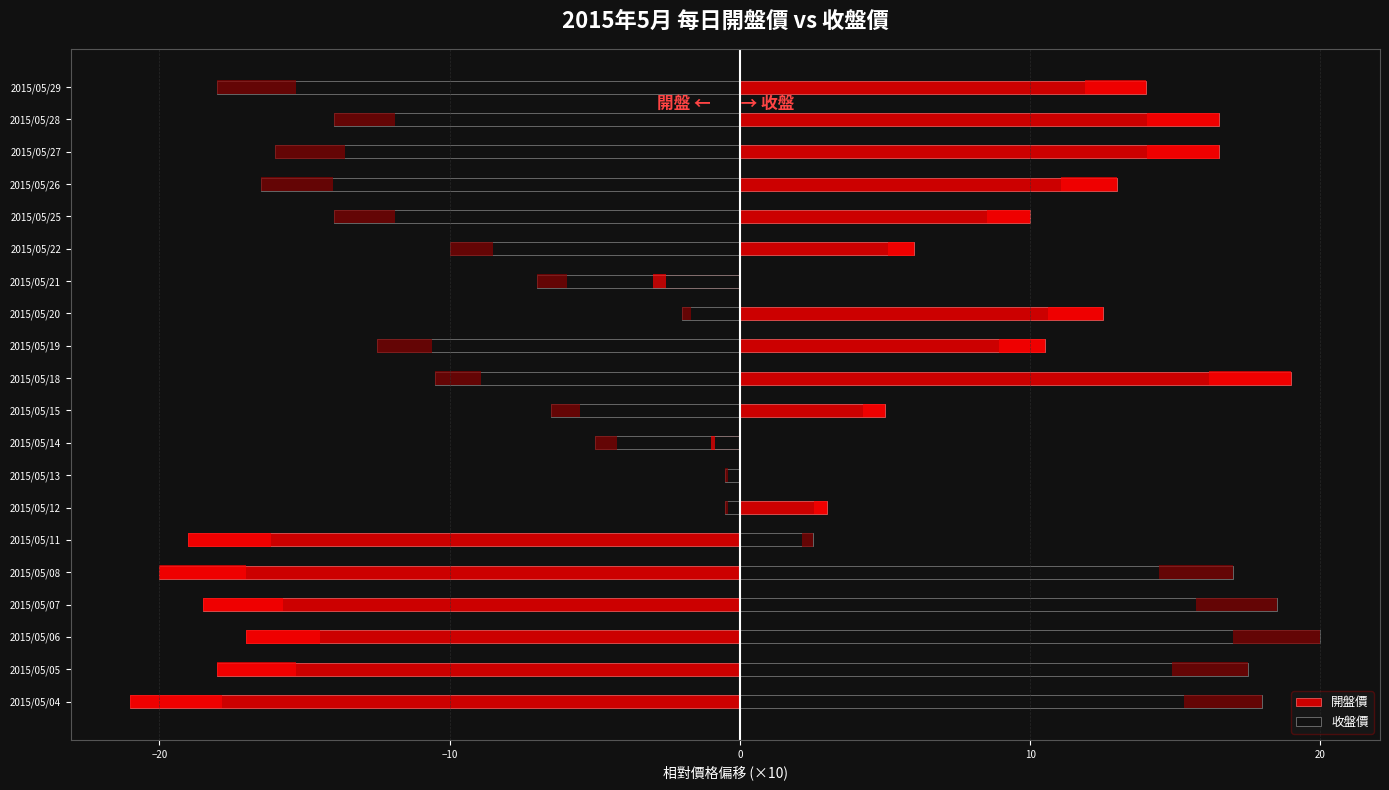

What is the spread (max minus min) of values at 2015/05/07?

37.0